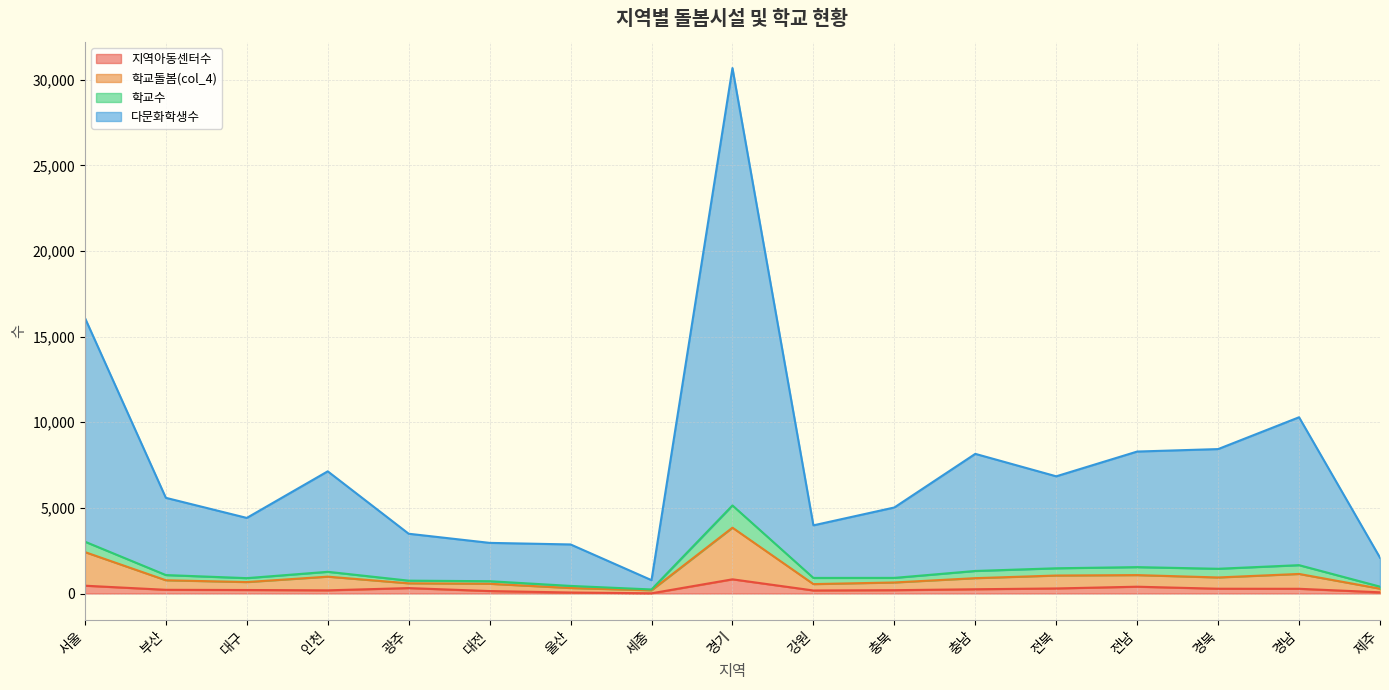

At which label does 학교돌봄(col_4) first exceed 774?

서울